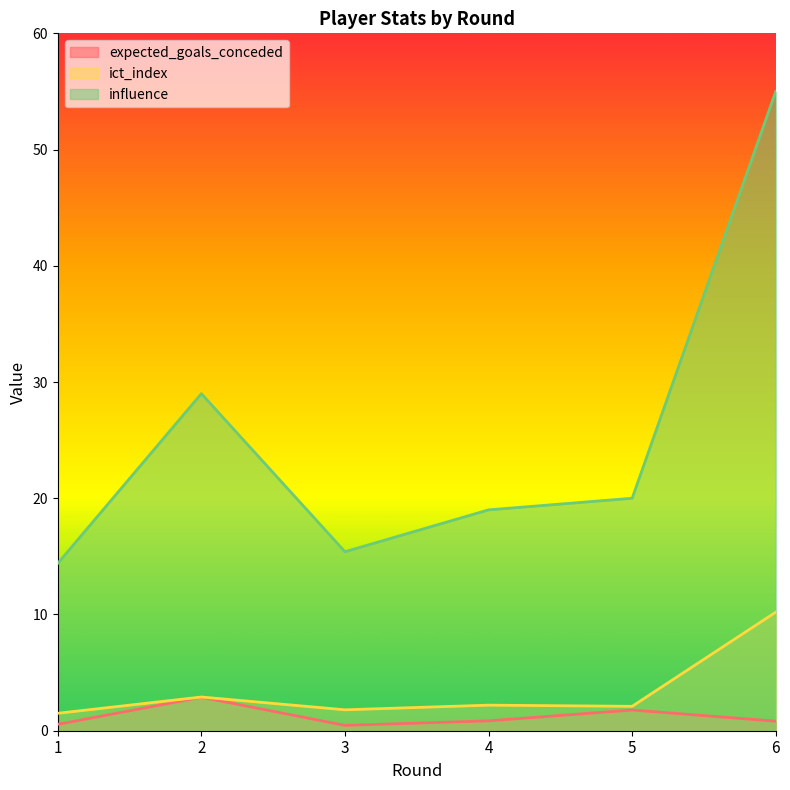

At which category does expected_goals_conceded reach its first local valley?

3